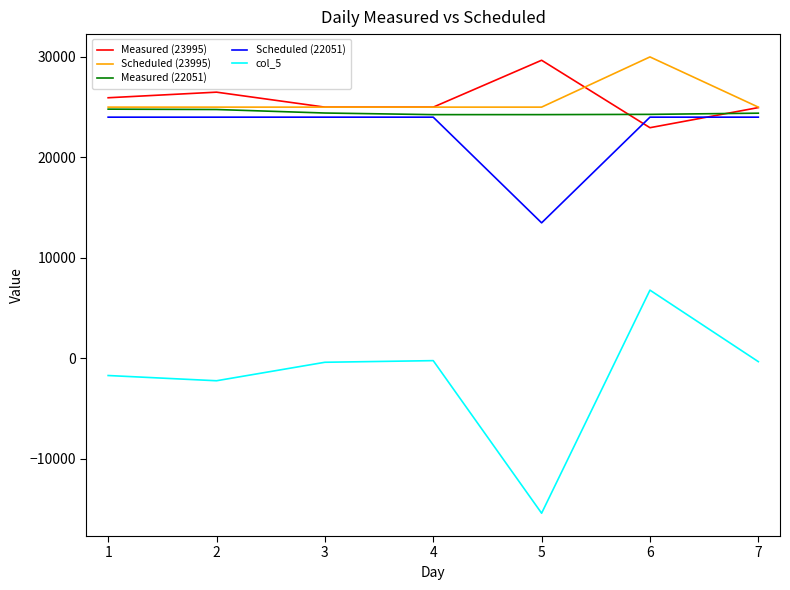

Between 2 and 6, which series saw the biggest shift?

col_5